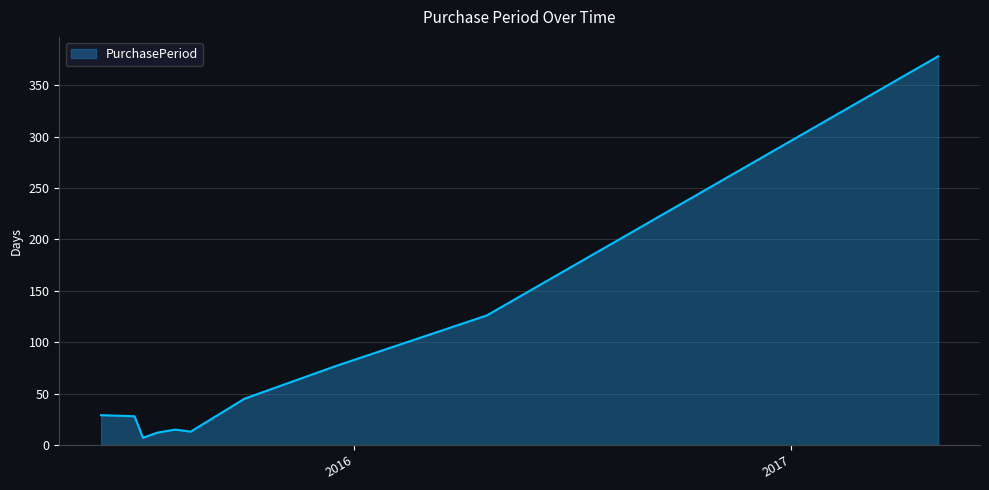

Does the chart display data point markers on the line(s)?

No